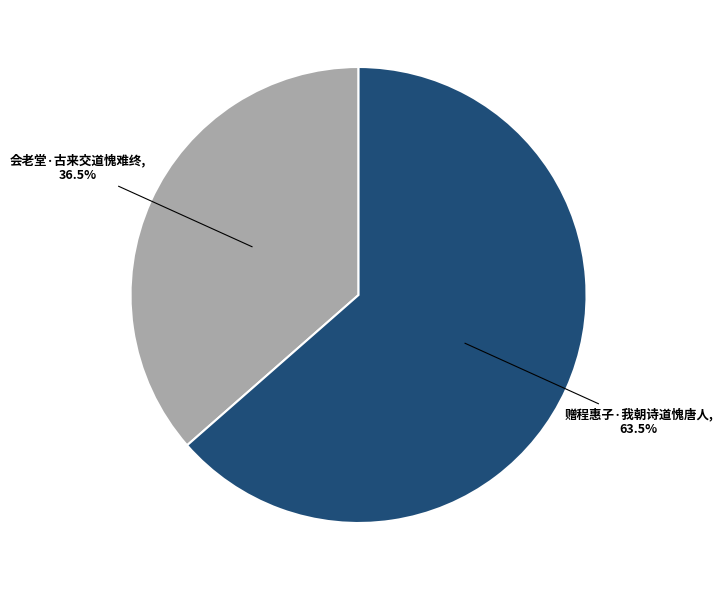

Which category has the biggest portion of the pie?

赠程惠子·我朝诗道愧唐人